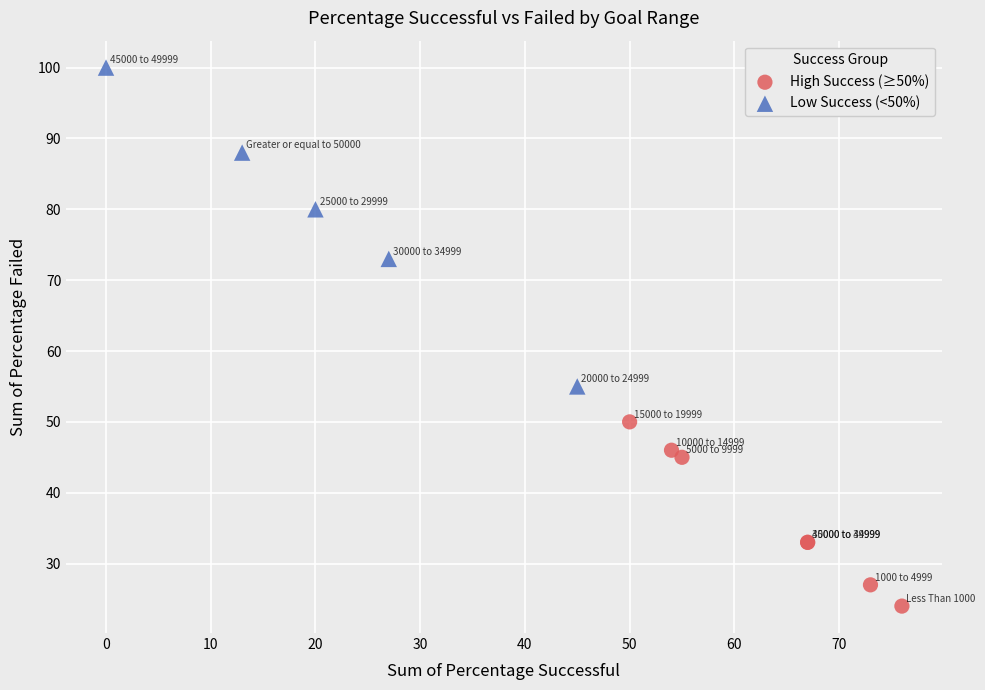

Which series reaches the minimum Y coordinate?

High Success (≥50%)